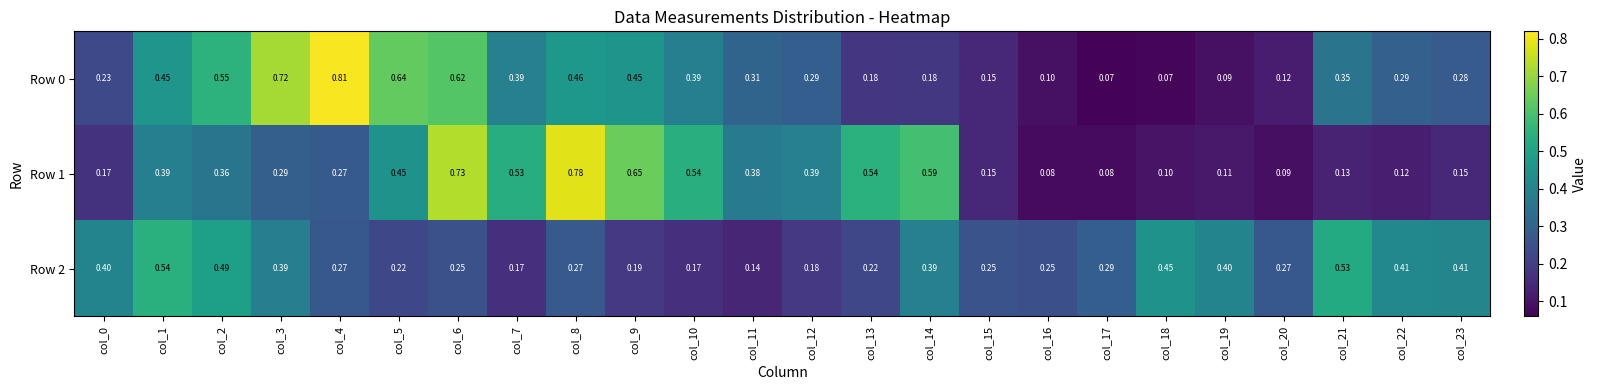

Is the value of Row 0 at col_0 greater than the value of Row 1 at col_19?

Yes